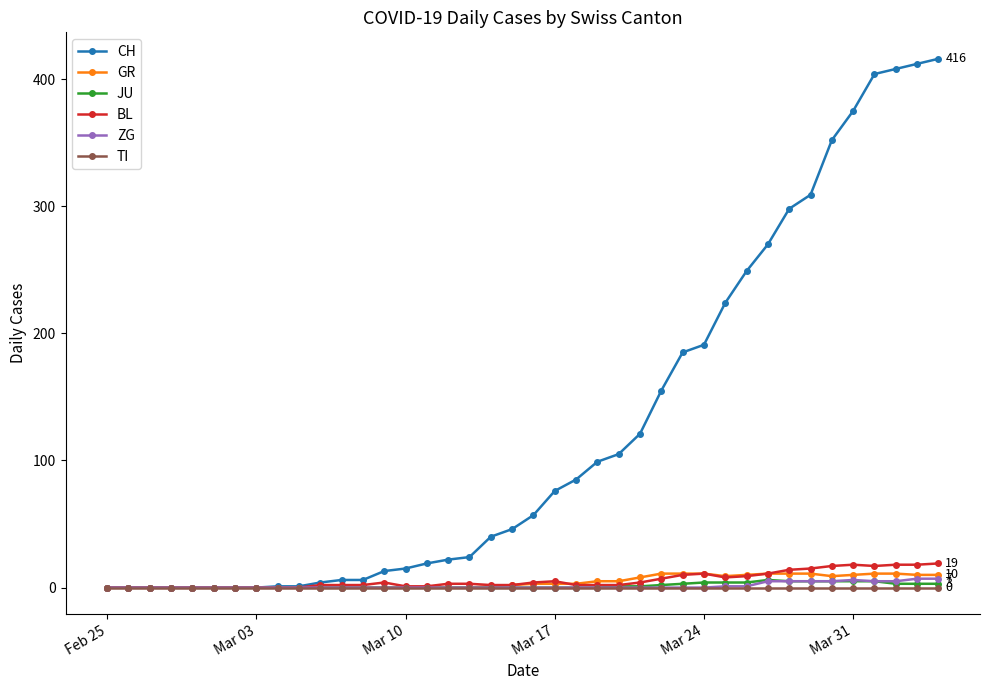

True or false: BL has more than 2 interior local peaks.

True